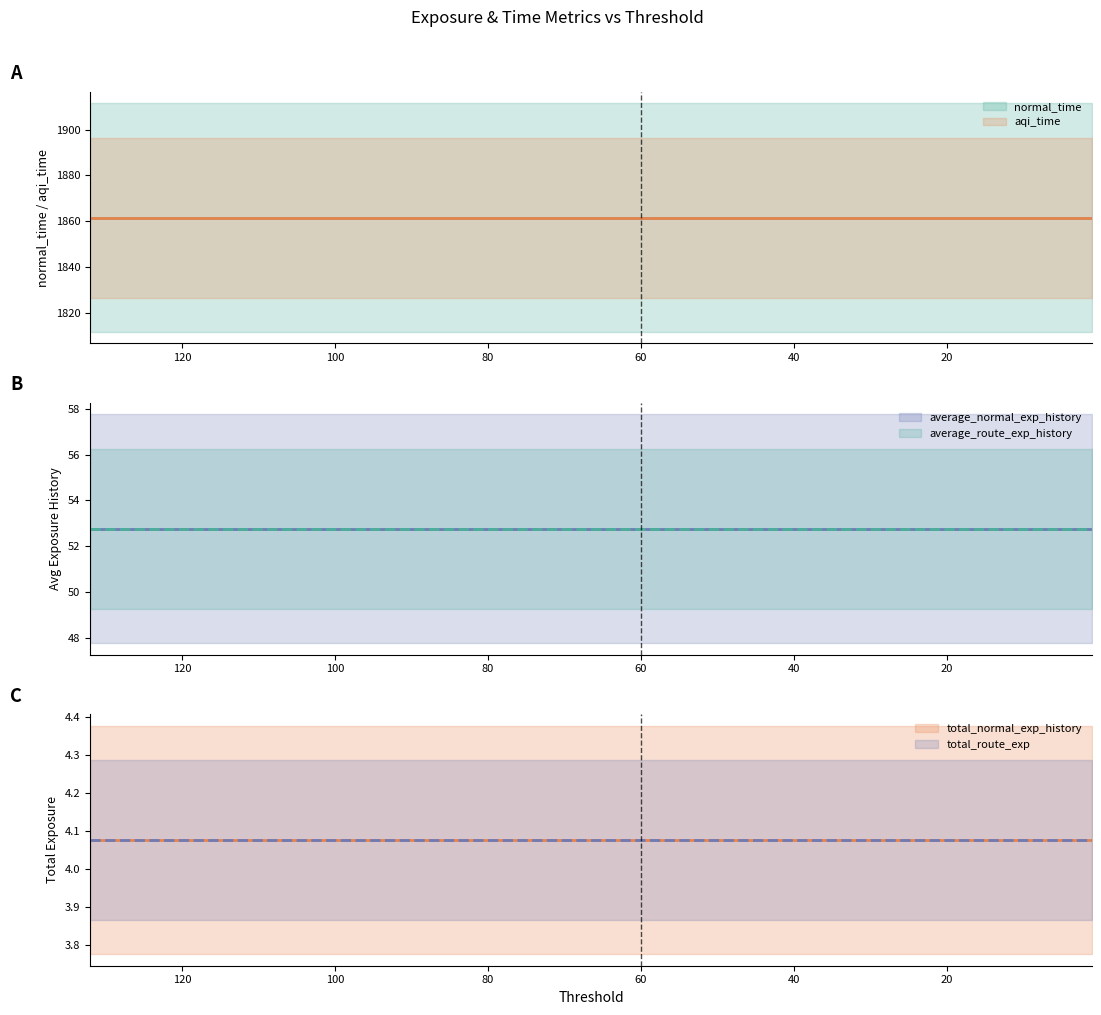

Which series has the largest range (max minus min)?

normal_time